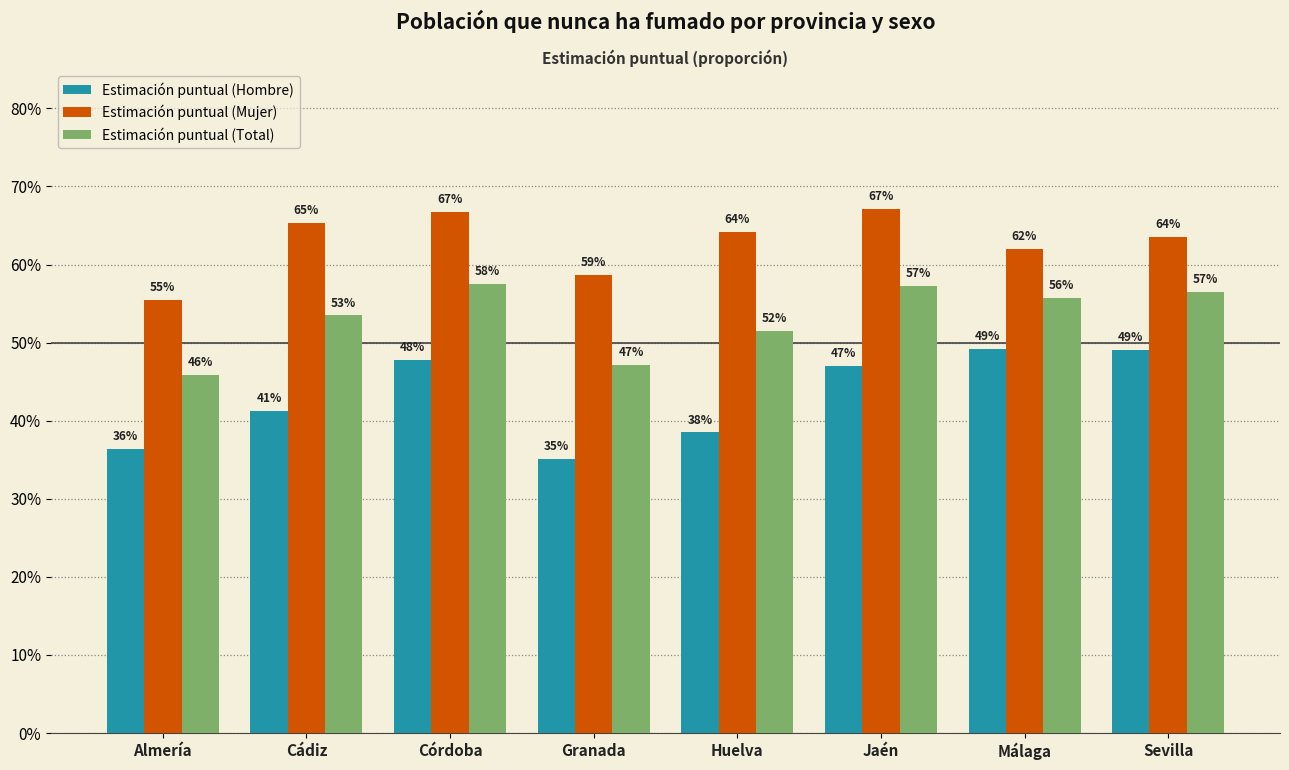

Is the value of Estimación puntual (Total) at Granada greater than the value of Estimación puntual (Mujer) at Sevilla?

No